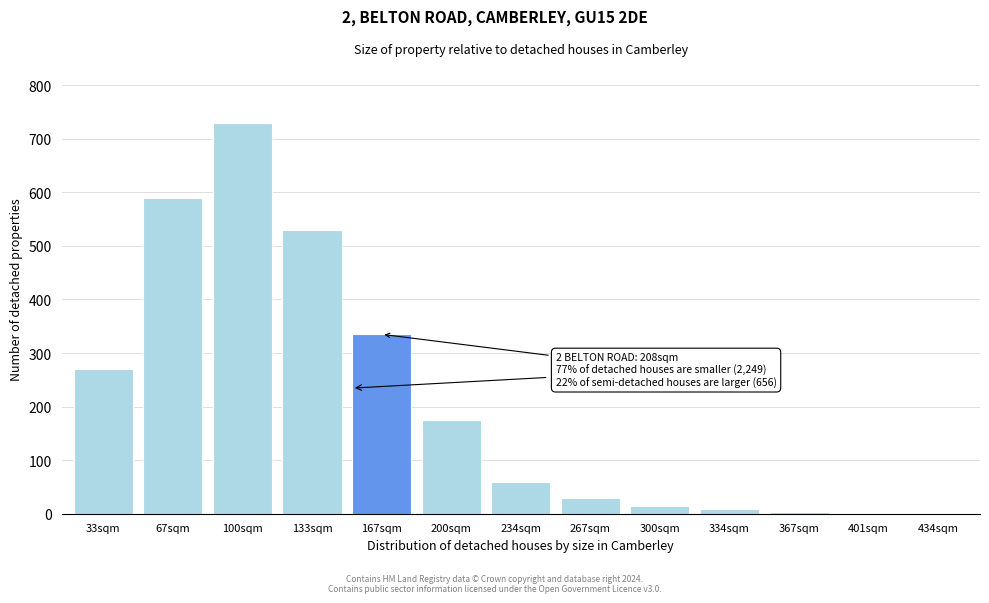

Is it true that the value at 167sqm is 137?

False